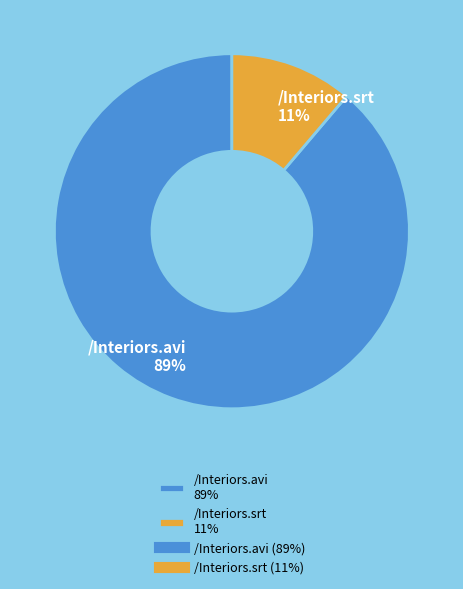

Which category accounts for the majority?

/Interiors.avi